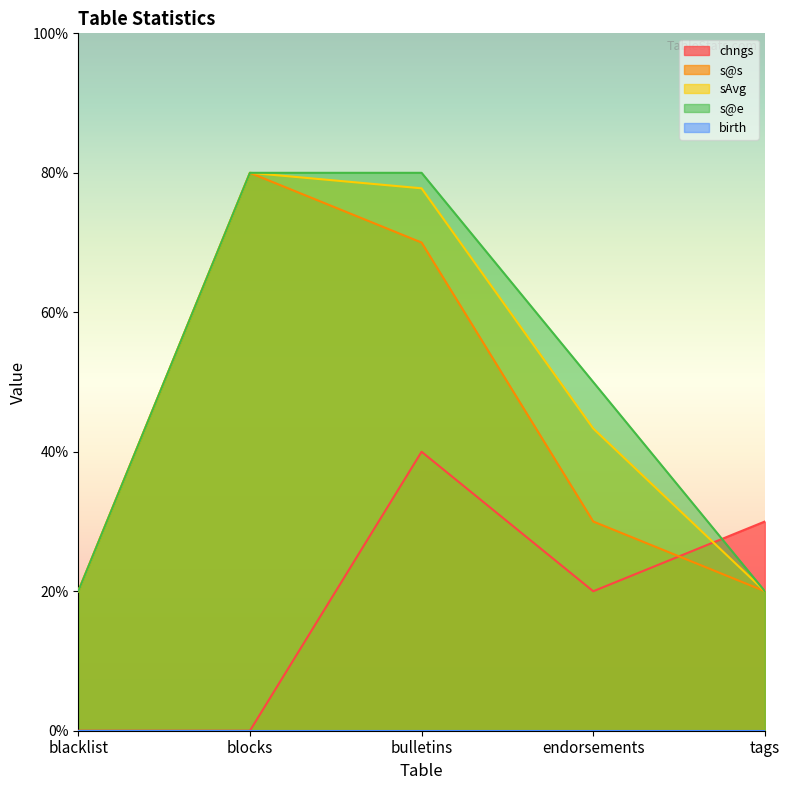

What is the label of the 1st point from the left?

blacklist